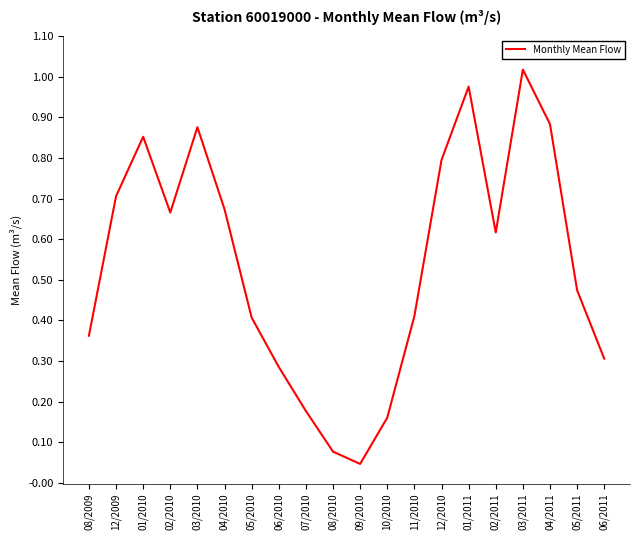

Does the chart display data point markers on the line(s)?

No